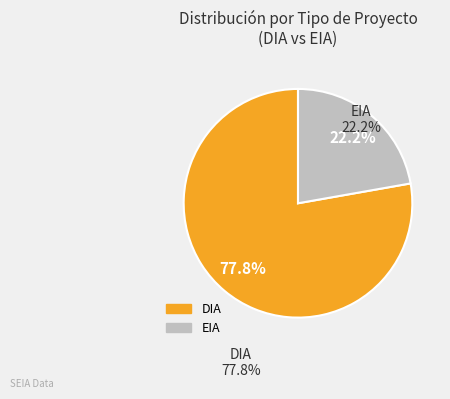

The EIA slice represents 22% of the pie. True or false?

True